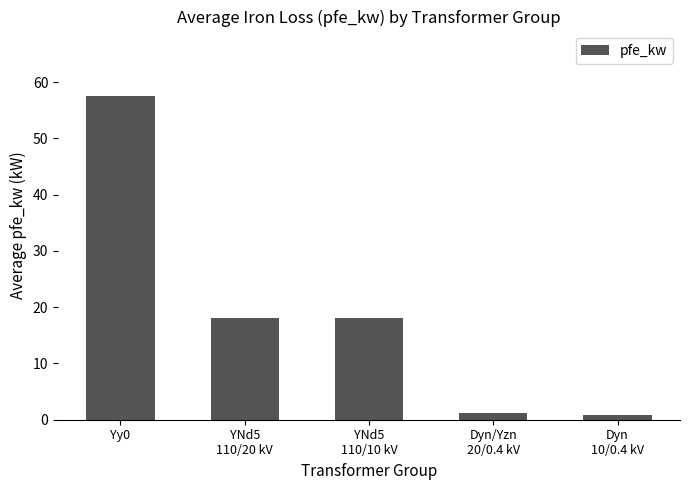

What is the sum of all values?

95.7